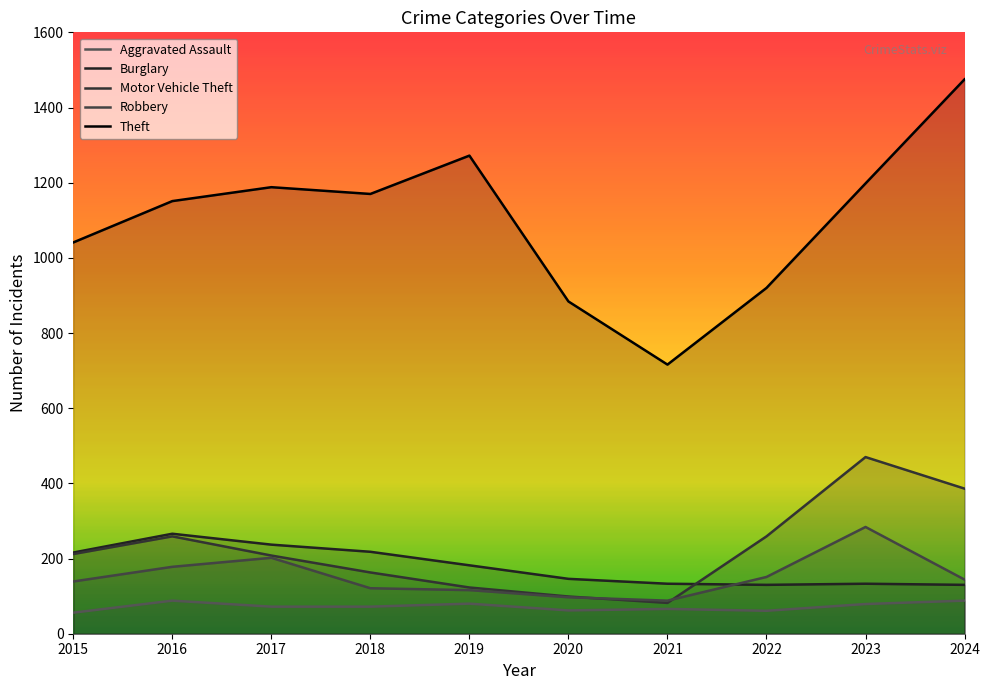

What is the average value of the Burglary series?

179